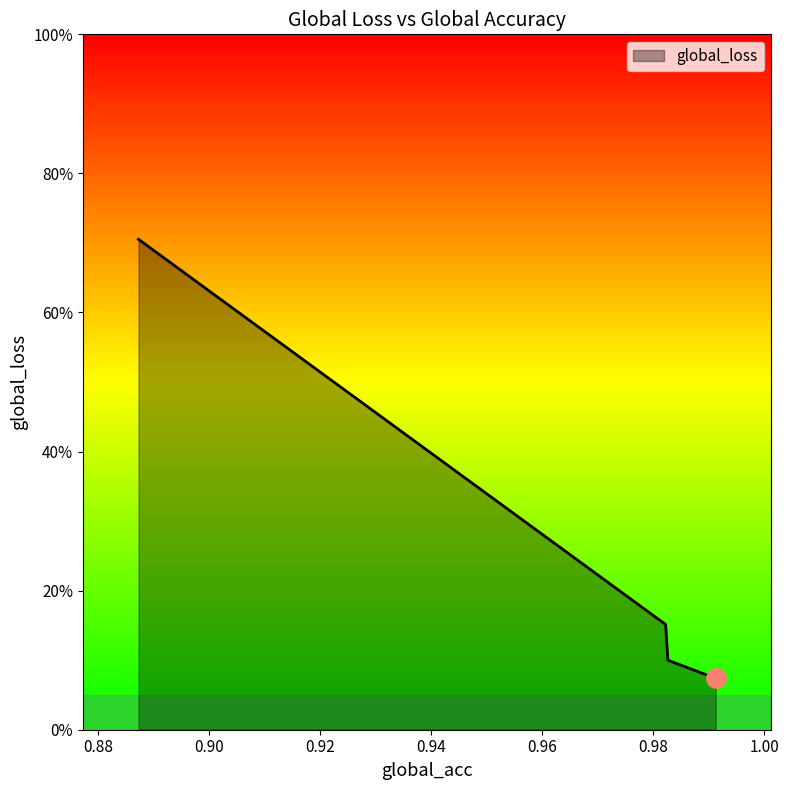

Reading left to right, list all the values displayed in this chart.

0.7	0.2	0.1	0.1